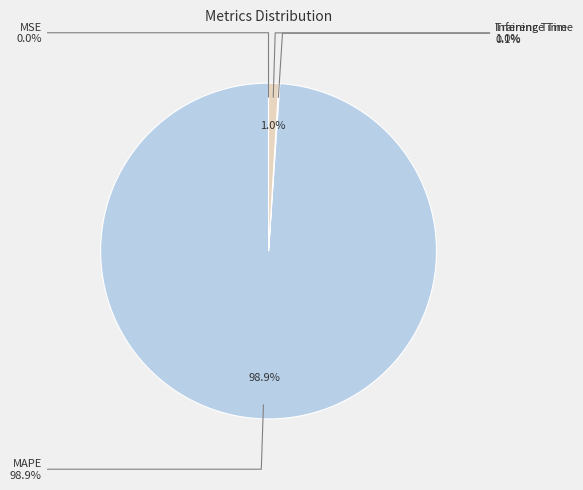

Count the number of slices in the pie.

4